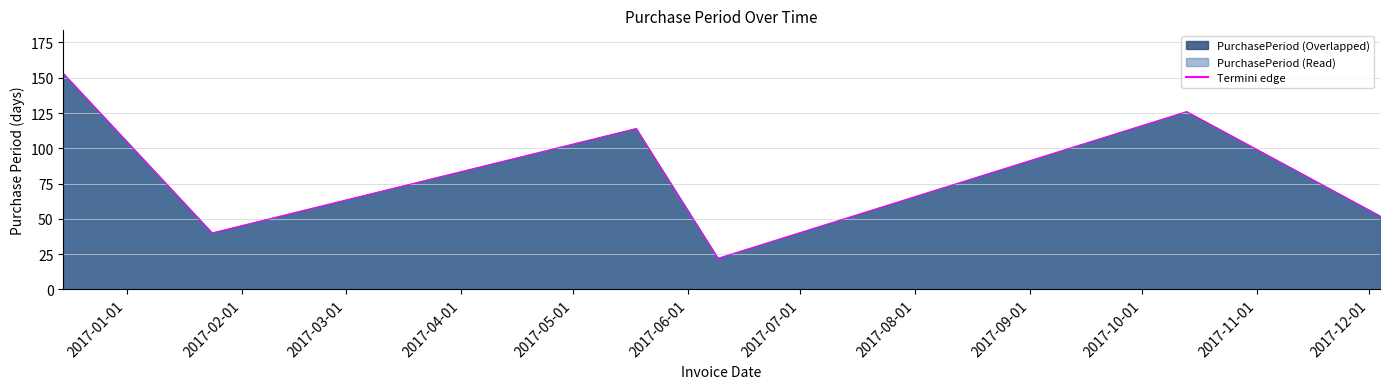

How many interior local valleys (lower than both neighbors) does the data have?

2